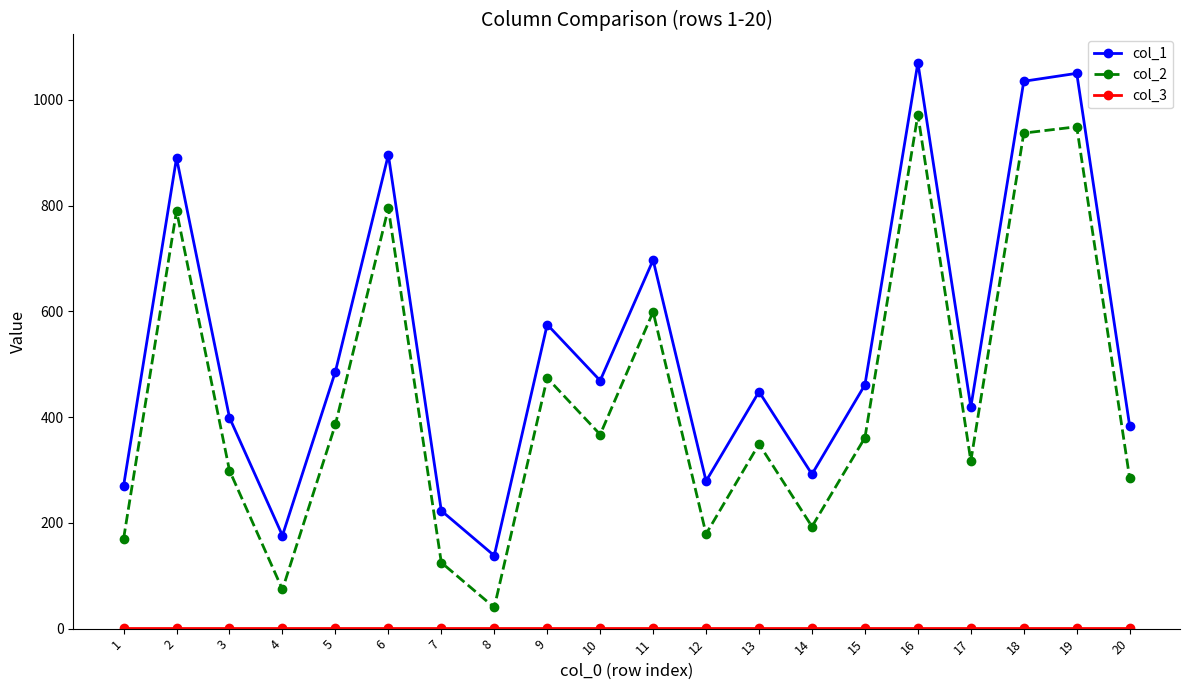

How many distinct data groups are displayed?

3